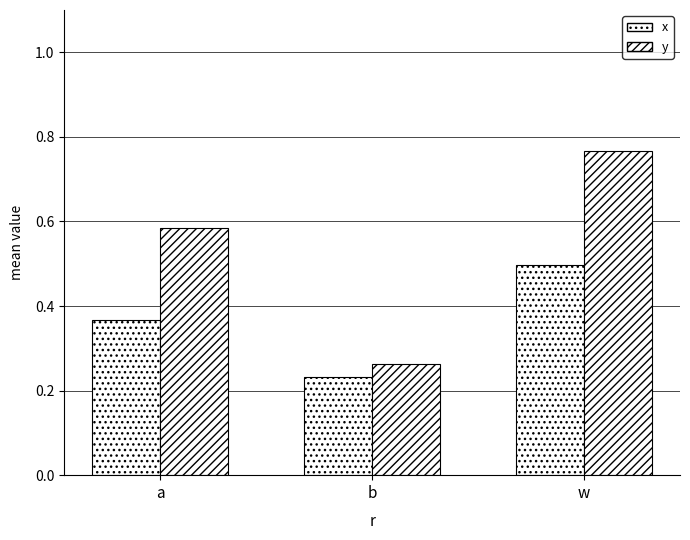

List the labels in order of x value, largest first.

w, a, b